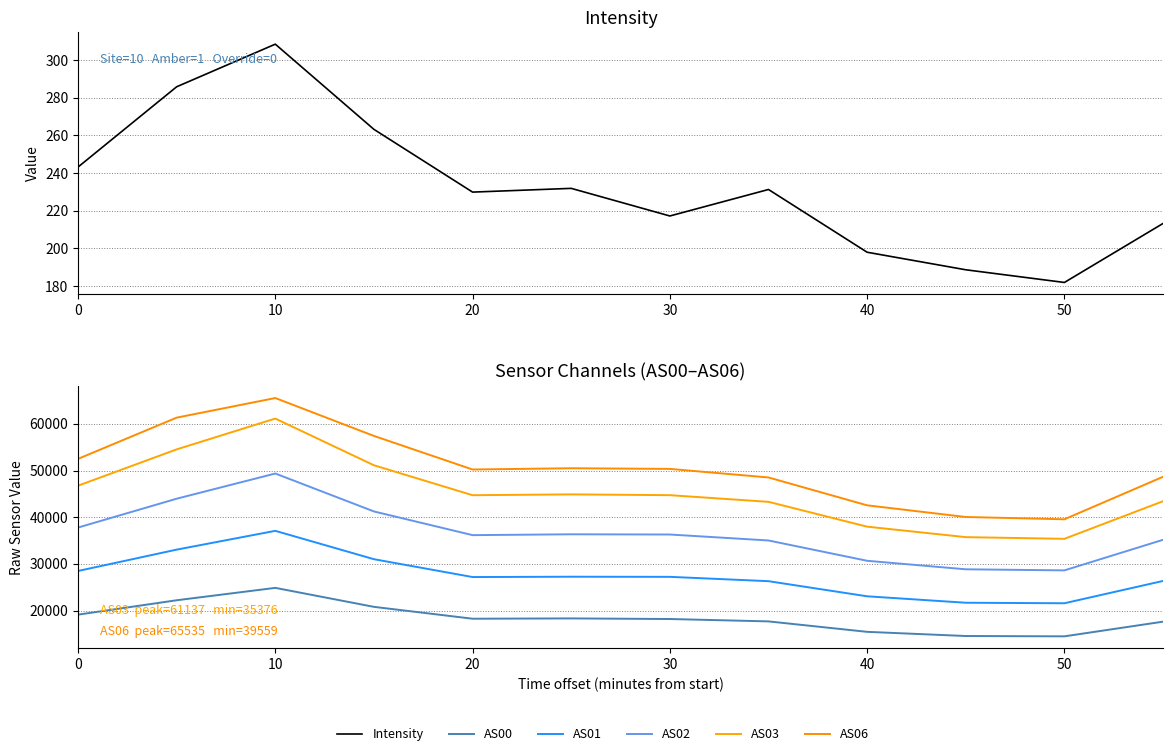

Rank the series at 20 from lowest to highest value.

Intensity, AS00, AS01, AS02, AS03, AS06